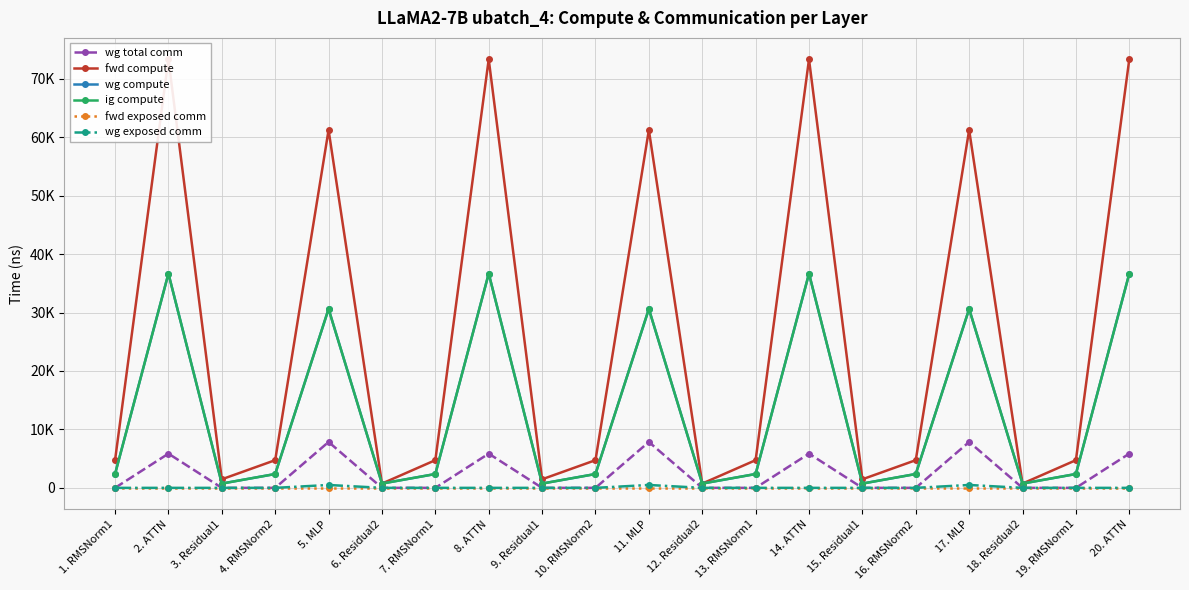

What is the difference between the maximum and minimum values in the wg exposed comm series?

494.0